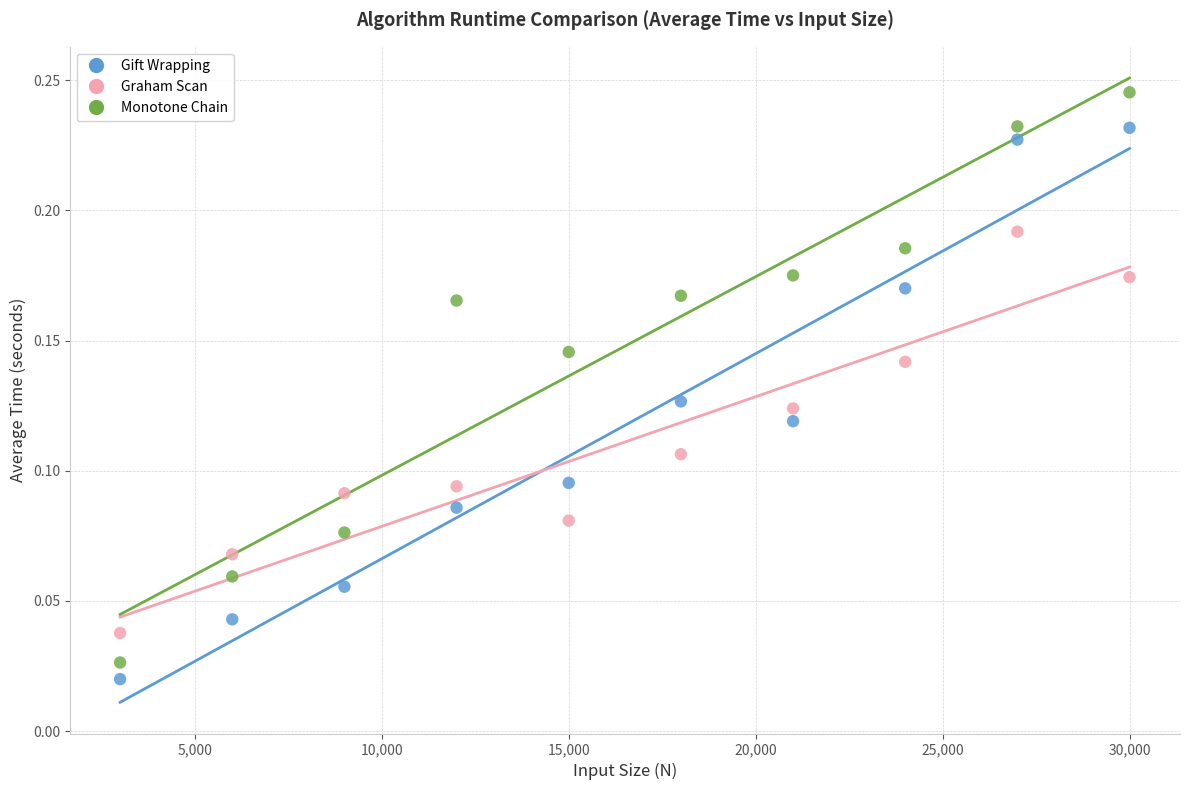

What are all the series names shown in the legend?

Gift Wrapping, Graham Scan, Monotone Chain